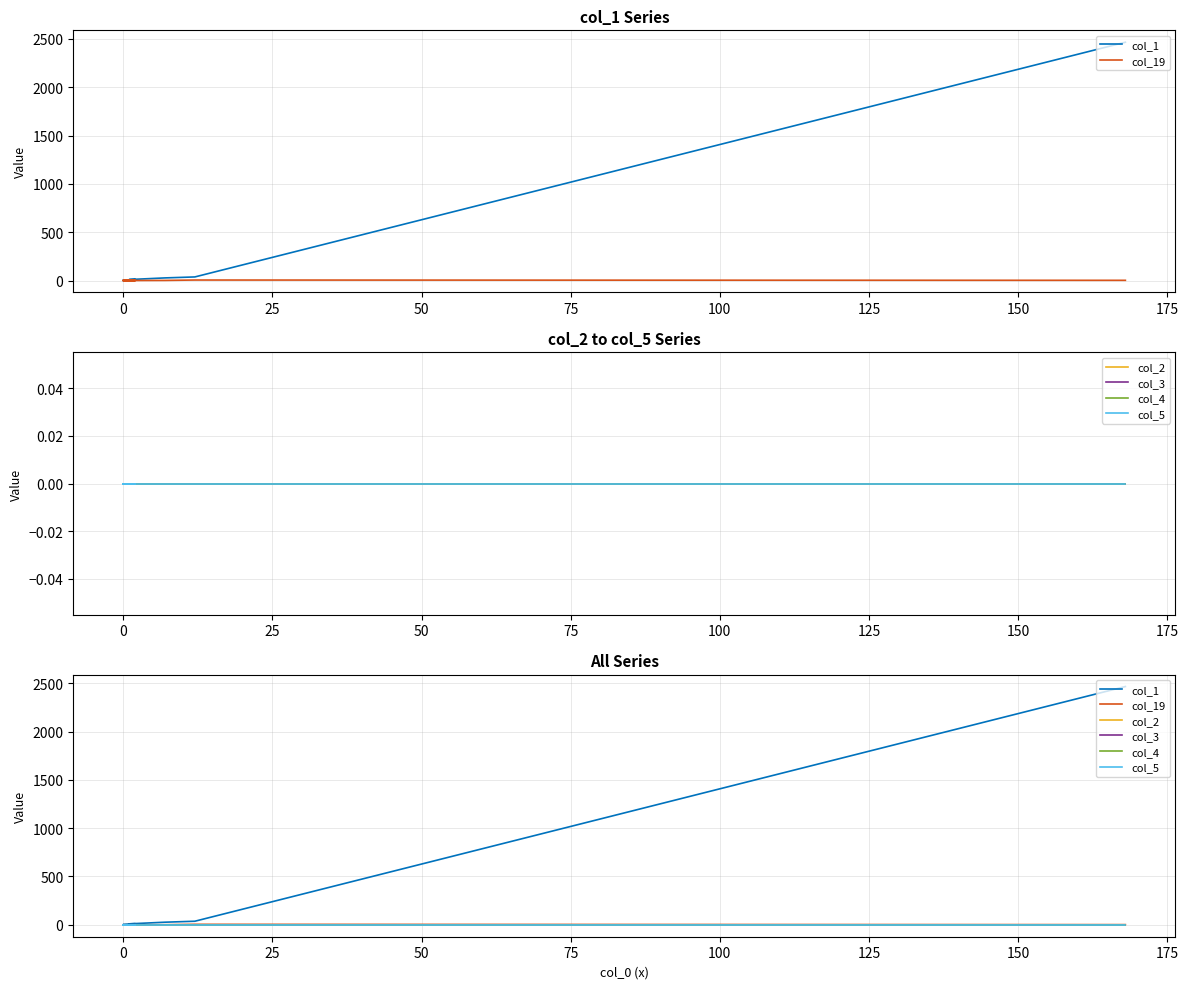

How many lines are shown in the chart?

6